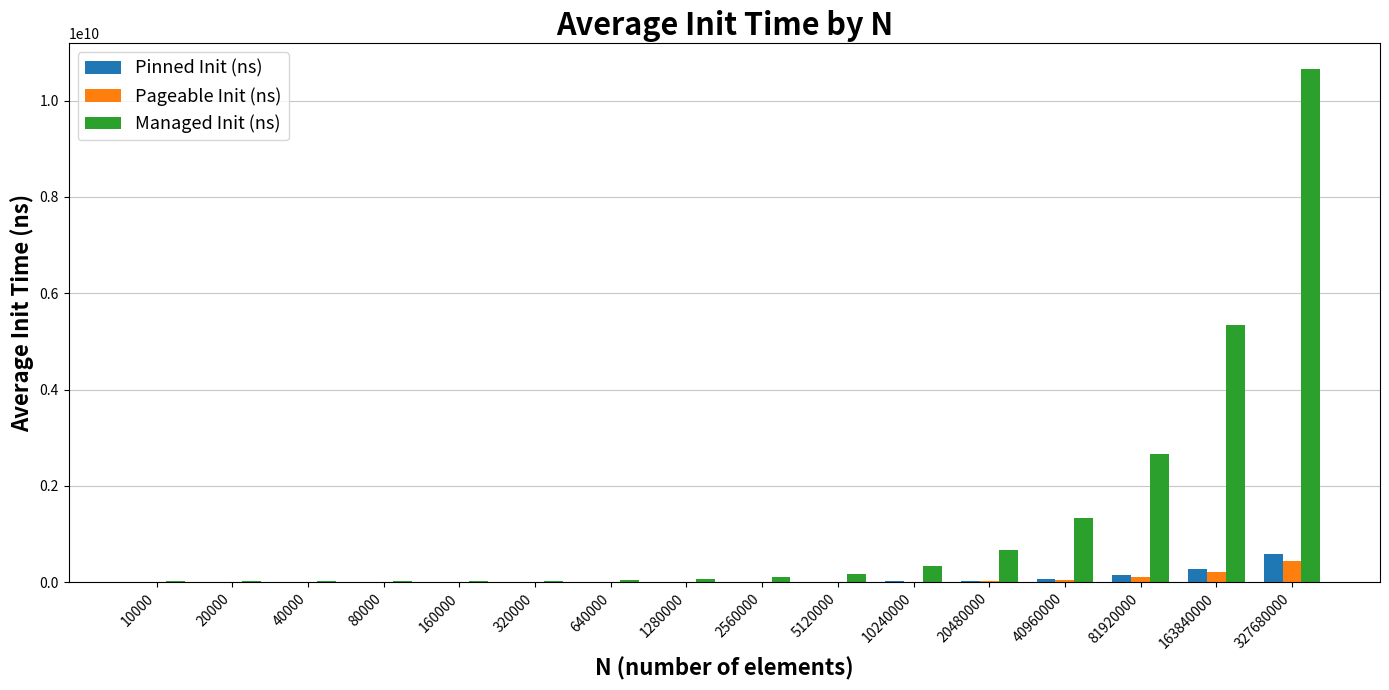

At which category is the sum across all series the highest?

327680000